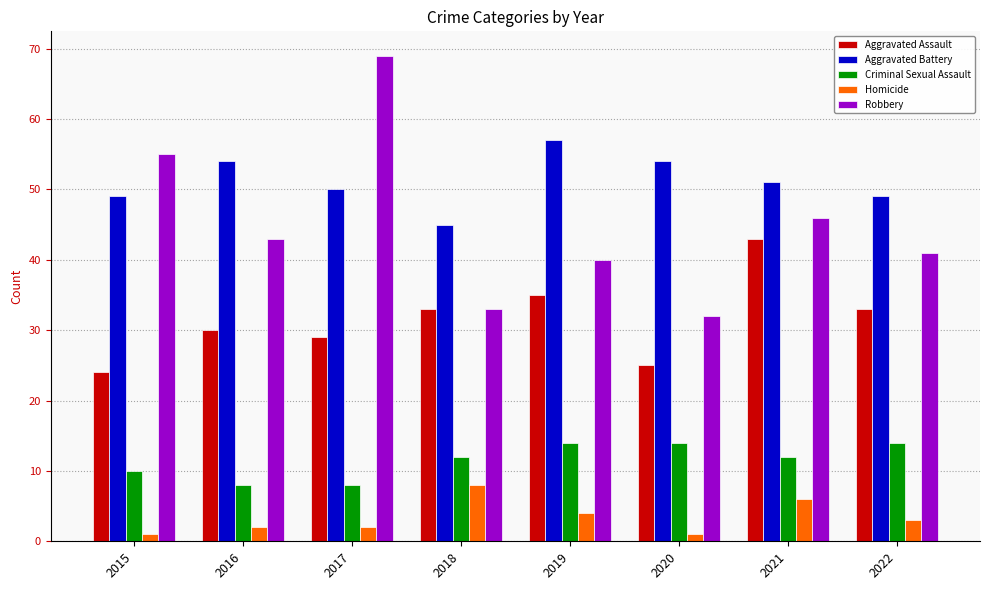

Reading left to right, extract all data points from this chart.

Aggravated Assault: 2015=24	2016=30	2017=29	2018=33	2019=35	2020=25	2021=43	2022=33
Aggravated Battery: 2015=49	2016=54	2017=50	2018=45	2019=57	2020=54	2021=51	2022=49
Criminal Sexual Assault: 2015=10	2016=8	2017=8	2018=12	2019=14	2020=14	2021=12	2022=14
Homicide: 2015=1	2016=2	2017=2	2018=8	2019=4	2020=1	2021=6	2022=3
Robbery: 2015=55	2016=43	2017=69	2018=33	2019=40	2020=32	2021=46	2022=41